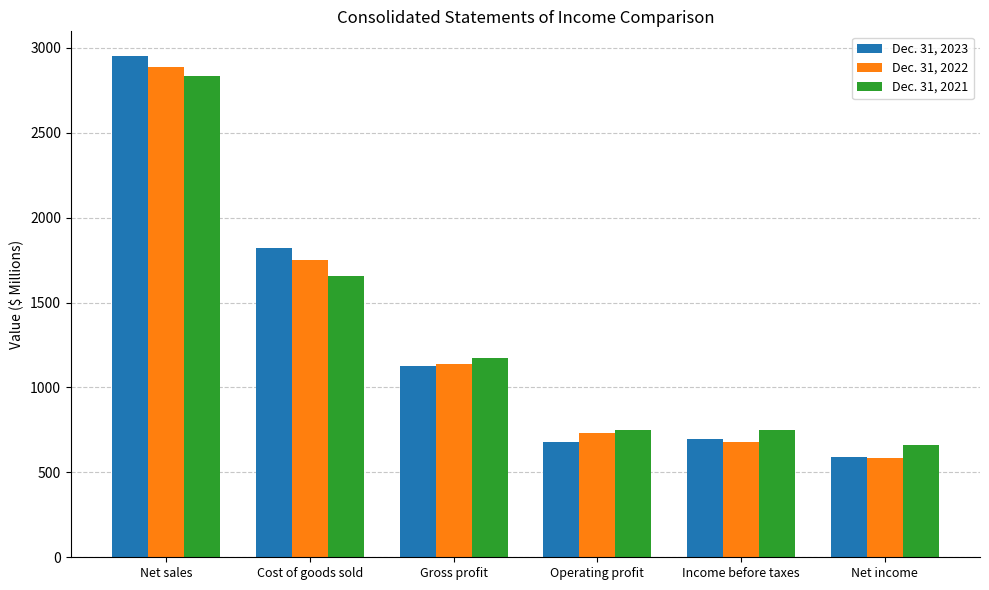

What is the total value across all series at Net income?

1841.1